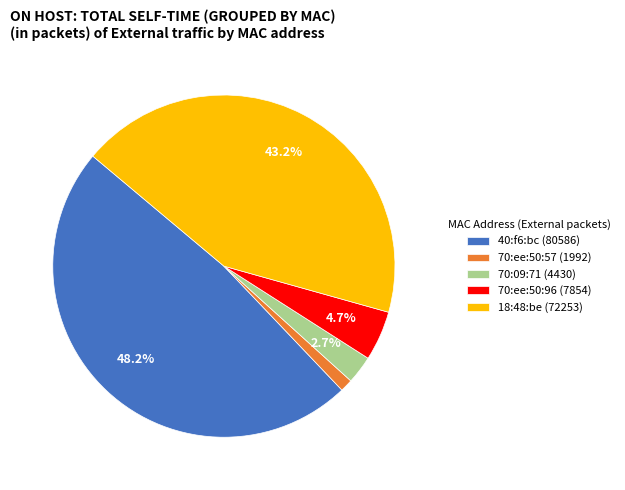

What is the total percentage of 70:09:71 (4430) and 40:f6:bc (80586)?

50.9%